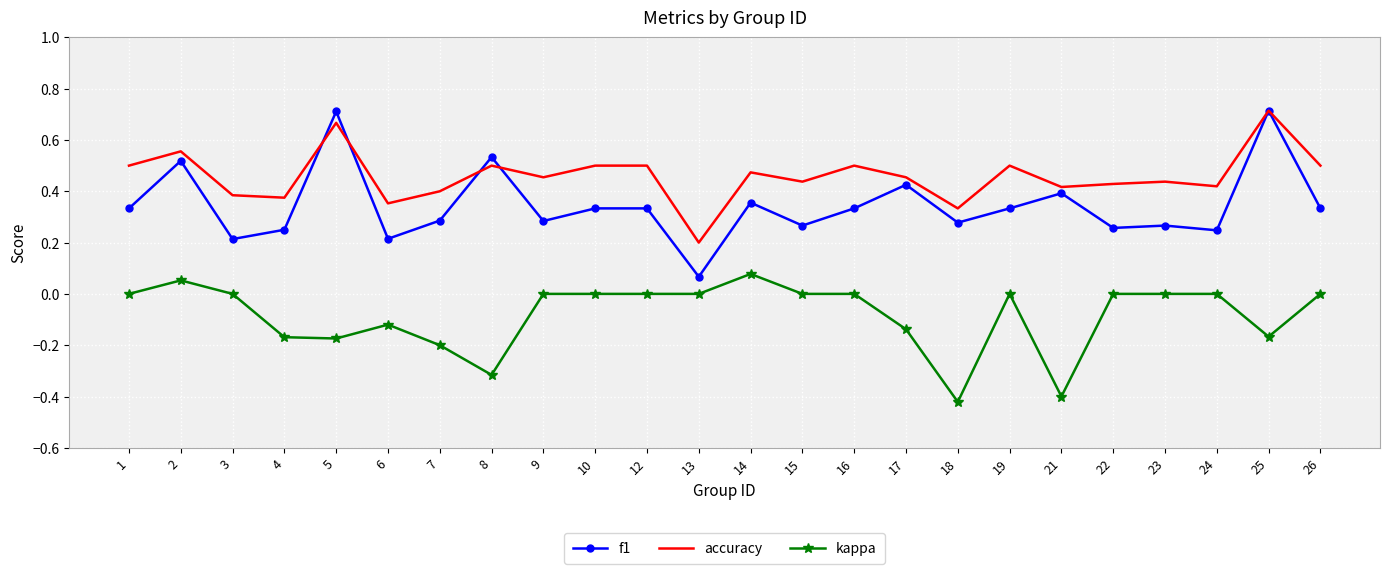

Which series has the largest total across all categories?

accuracy